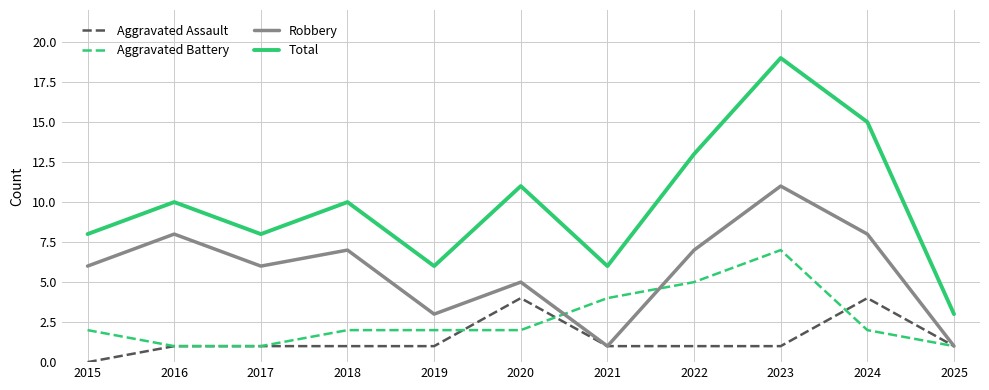

What value does the Robbery series have at 2019?

3